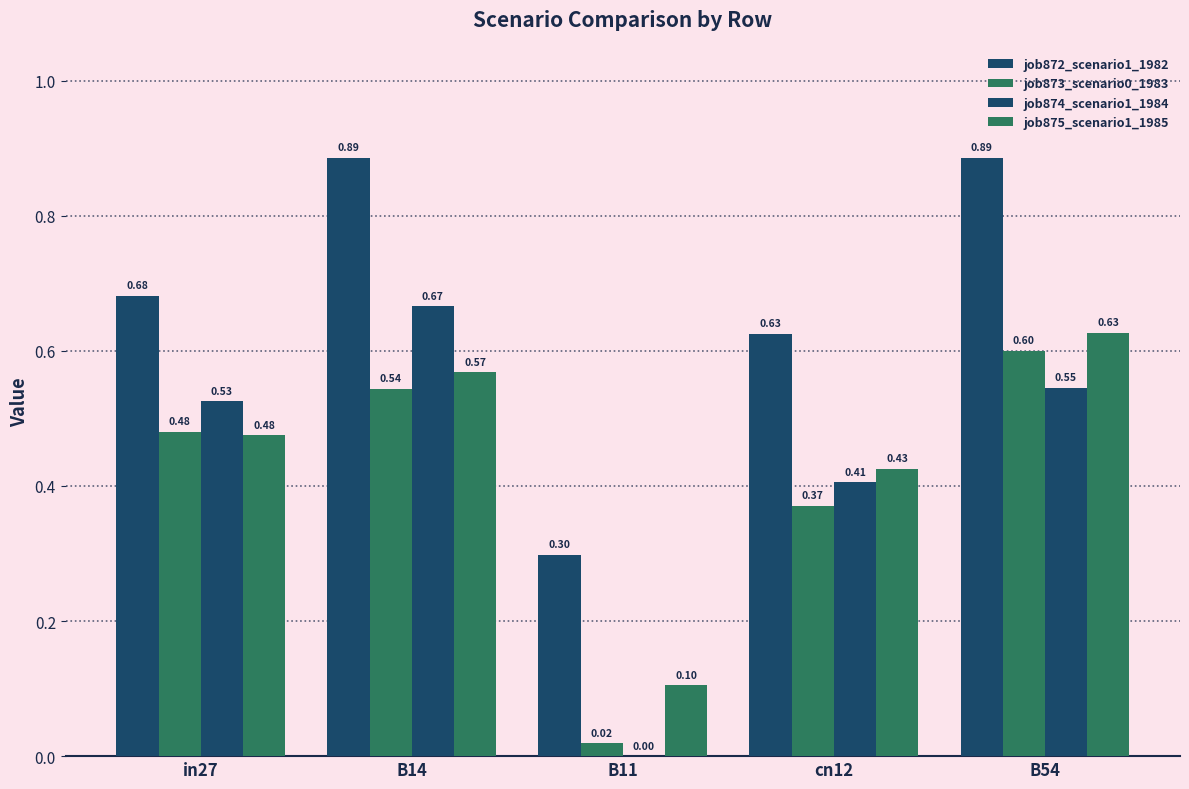

Which has a higher value, B14 or cn12?

B14